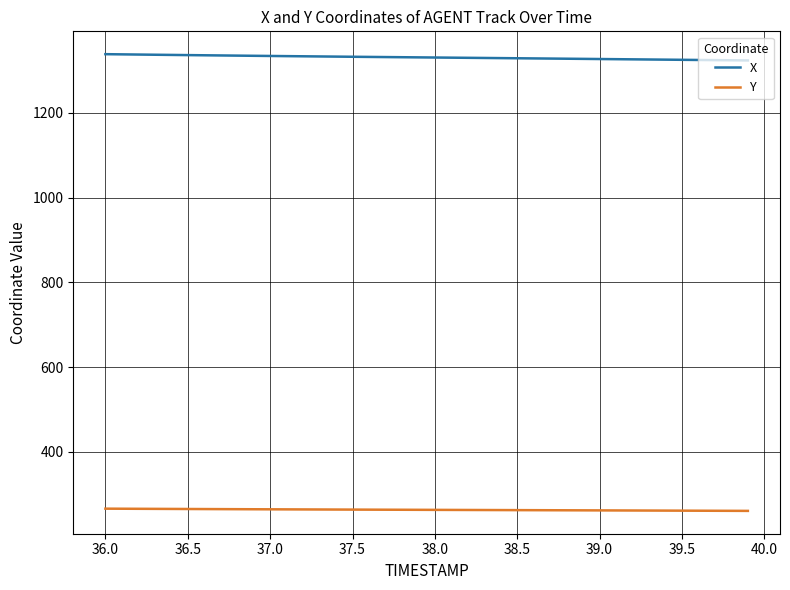

What is the maximum value shown in the chart?

1338.4